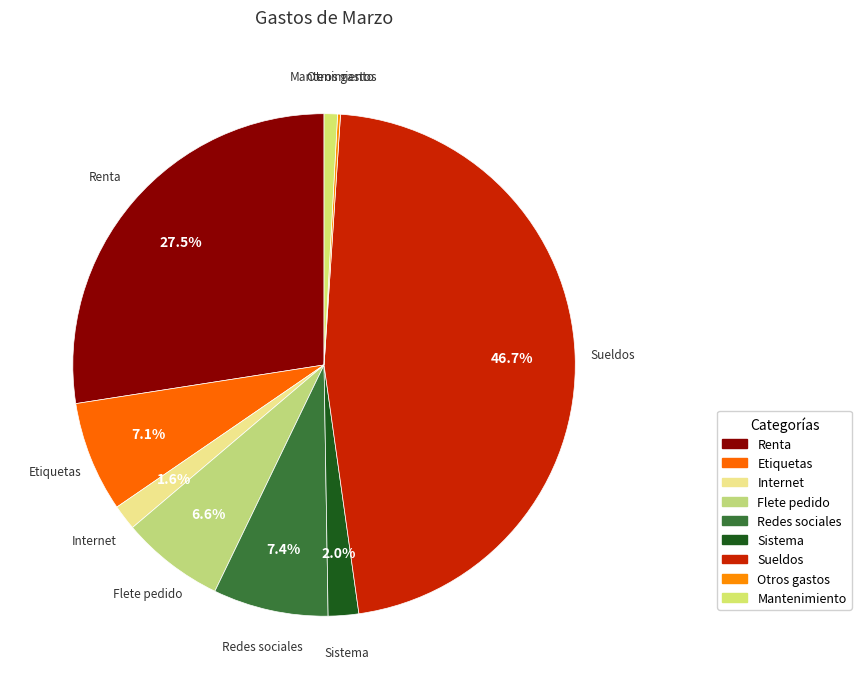

To the nearest percent, what is the combined percentage of Flete pedido and Otros gastos?

7%